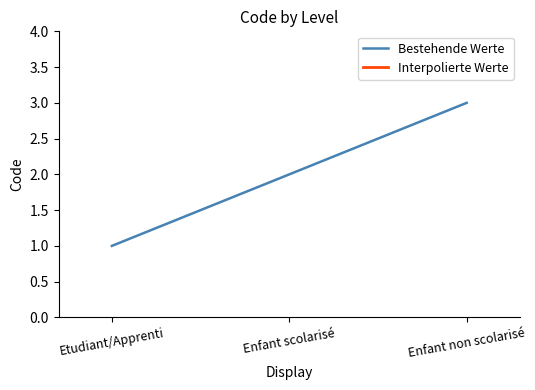

What is the average value?

2